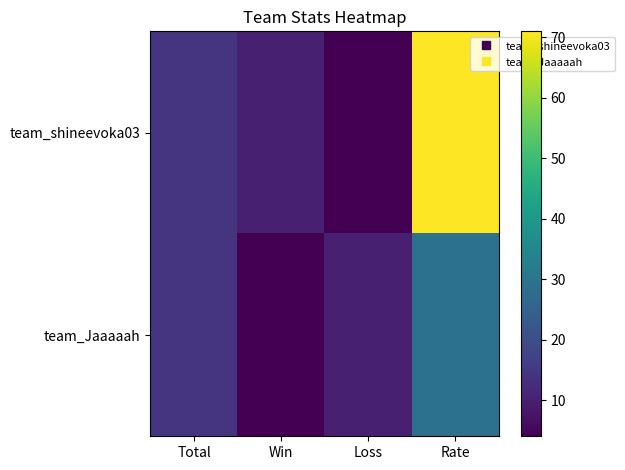

Reading left to right, transcribe all the data shown in this chart.

team_shineevoka03: Total=14	Win=10	Loss=4	Rate=71
team_Jaaaaah: Total=14	Win=4	Loss=10	Rate=29